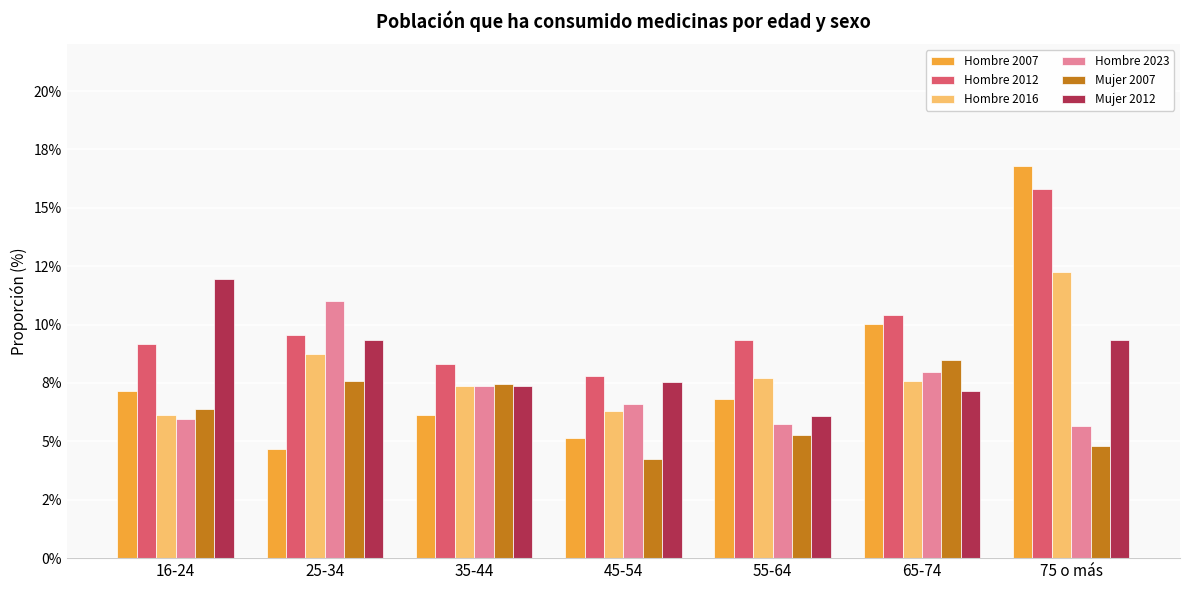

What is the label of the 2nd bar from the left?

25-34